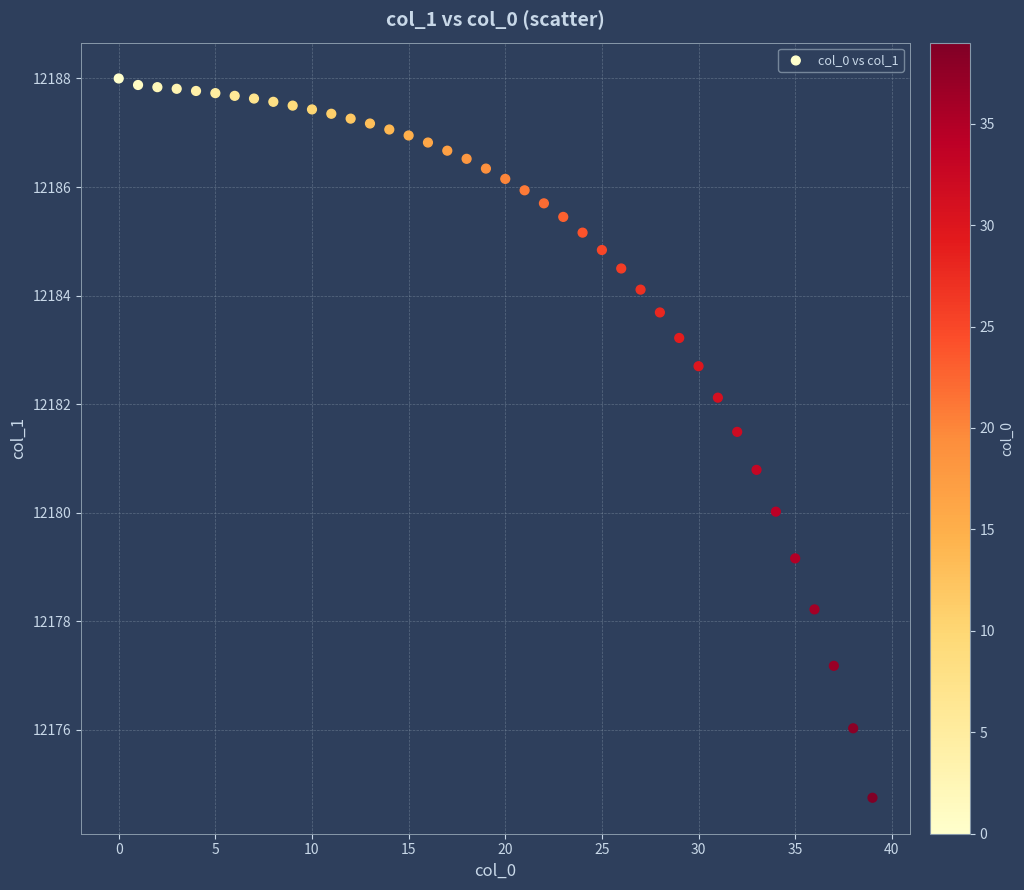

What Y value in the scatter plot is closest to 12181?

12180.8